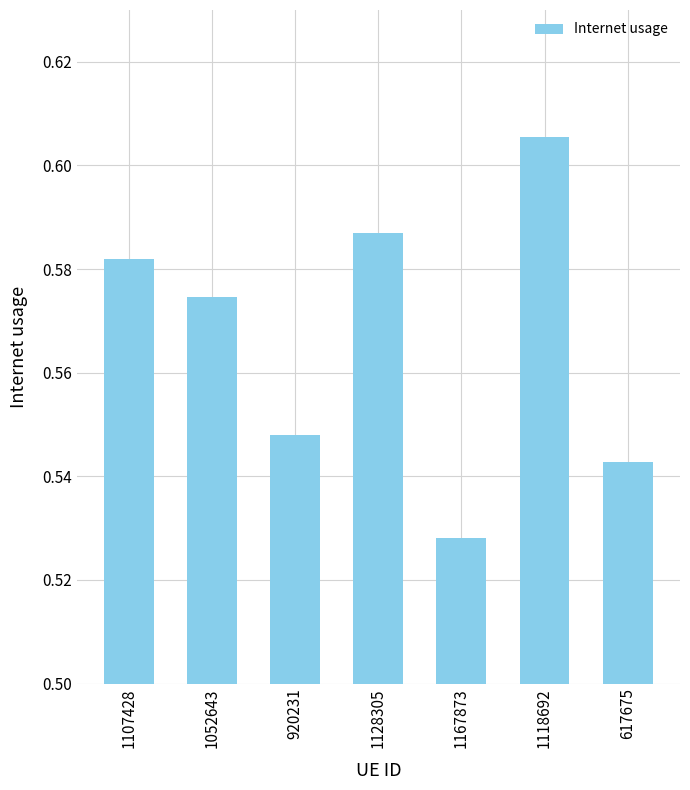

Are the bars grouped side by side (vs. stacked)?

No